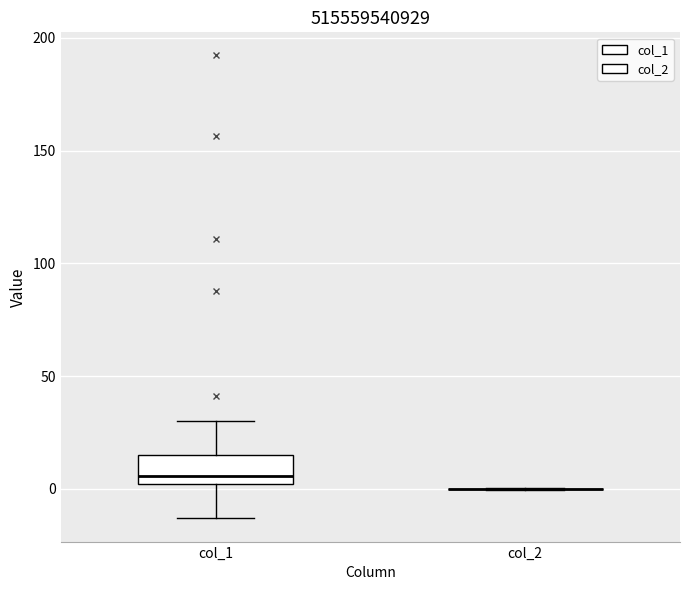

Comparing the boxes themselves (not the whiskers), which one is the tallest?

col_1